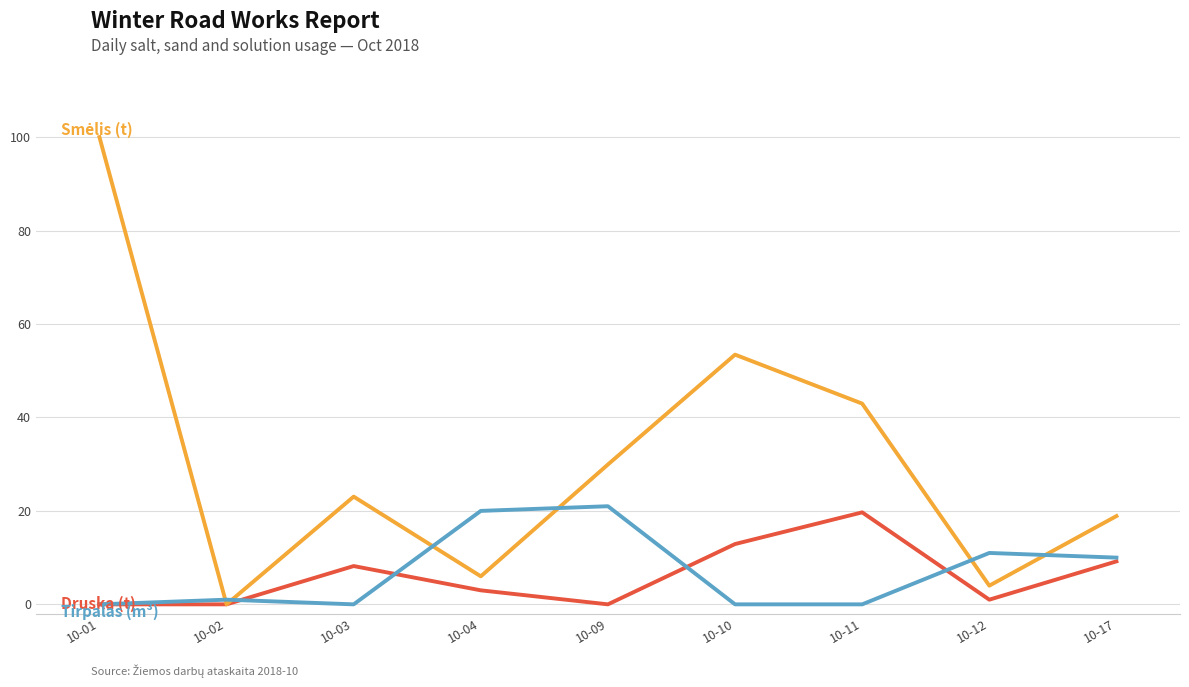

What is the total value across all series at 10-03?

31.3